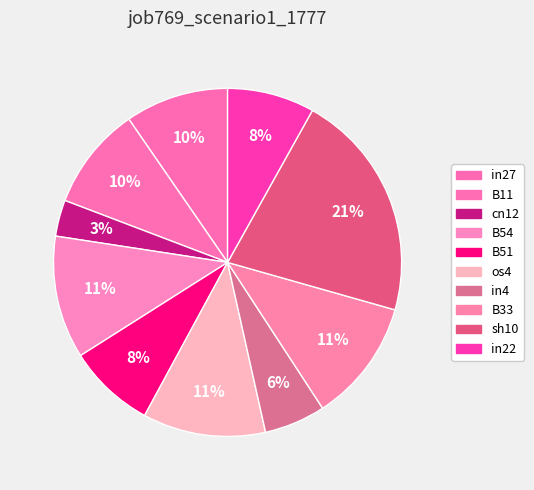

To the nearest percent, what is the difference between the B51 and sh10 slice percentages?

13%